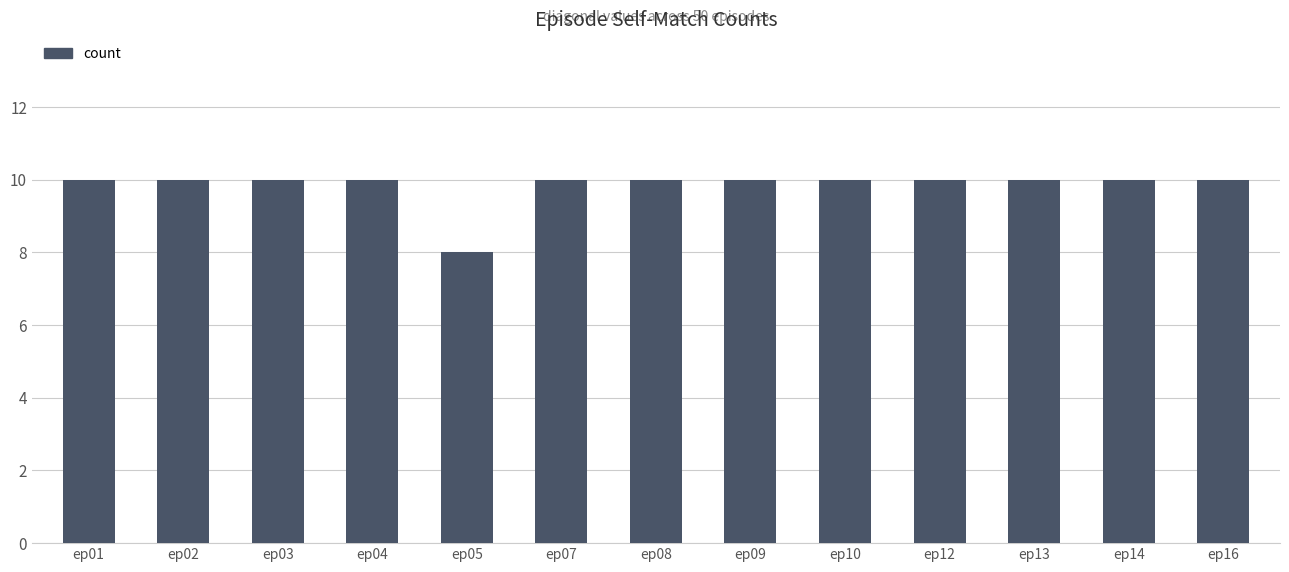

Are the bars horizontal?

No